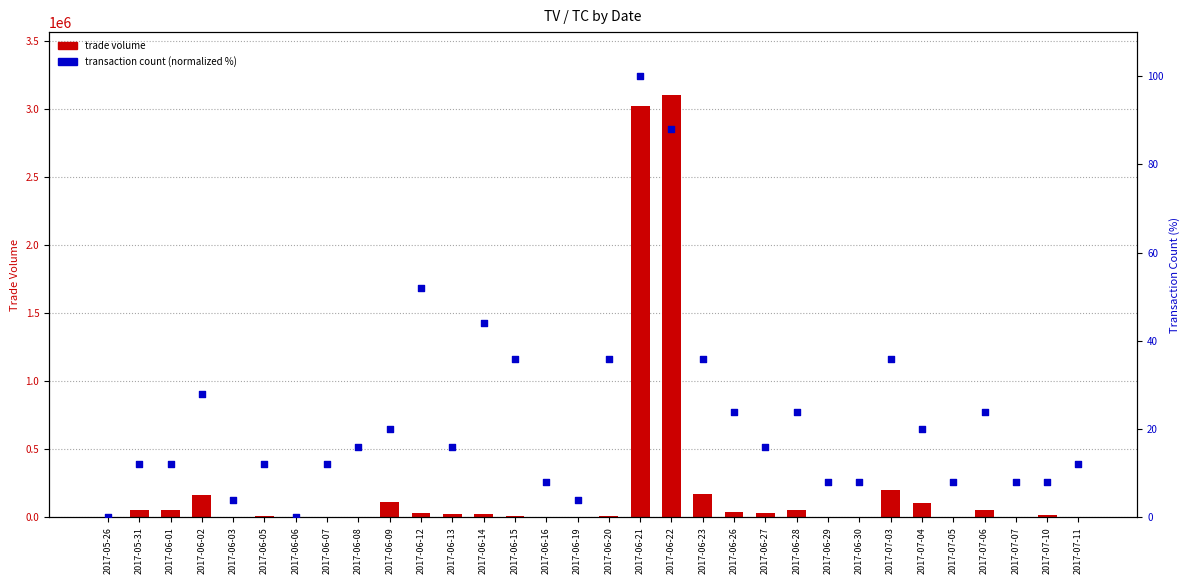

Which series reaches the maximum Y coordinate?

trade volume